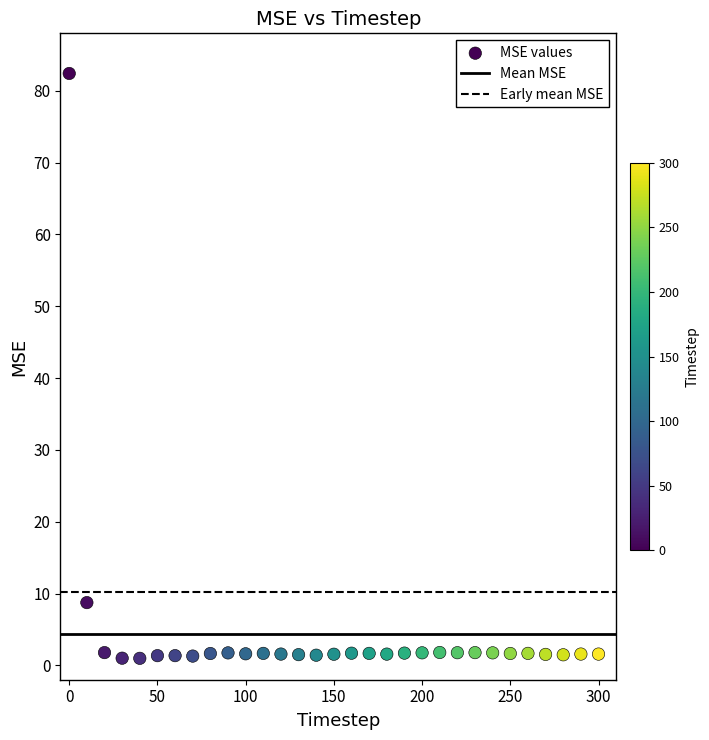

What is the range of Y values (max minus min)?

81.4